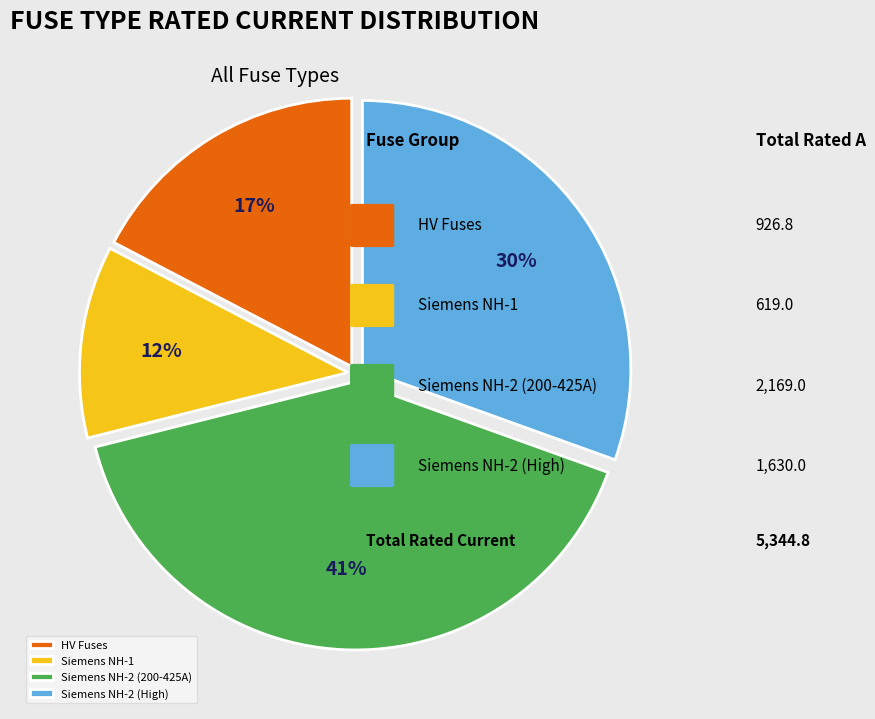

True or false: HV Fuses accounts for 17% of the total.

True